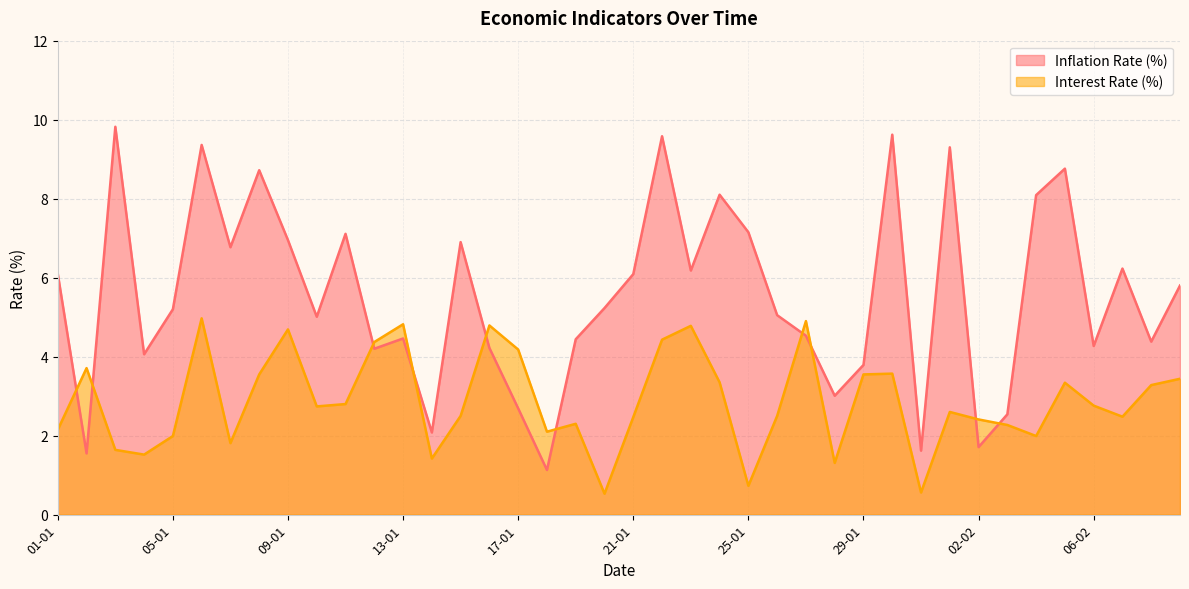

What is the label of the 27th point from the right?

14-01